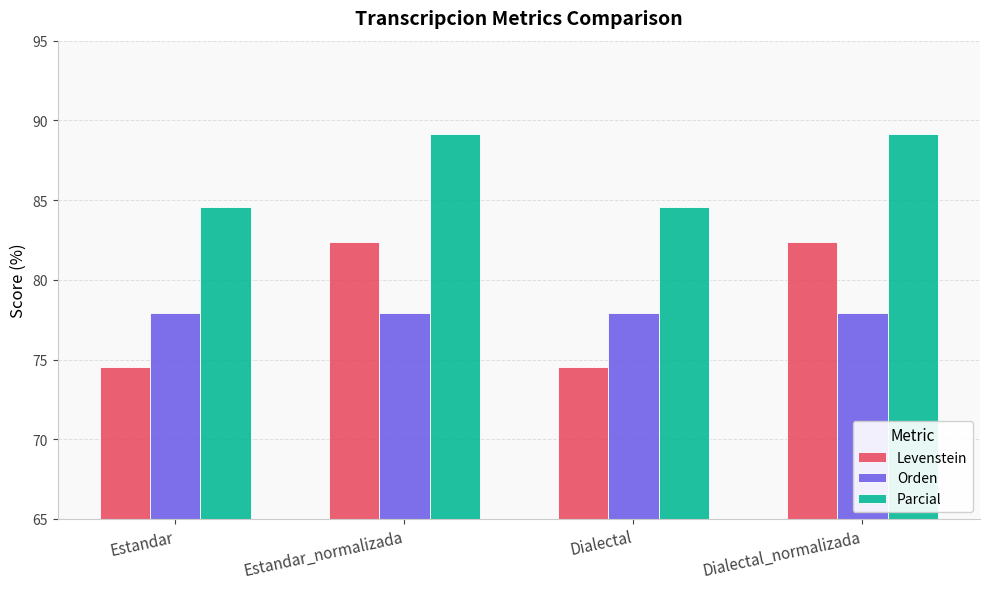

Reading left to right, list all the values displayed in this chart.

Levenstein: 74.5	82.4	74.5	82.4
Orden: 77.9	77.9	77.9	77.9
Parcial: 84.5	89.1	84.5	89.1